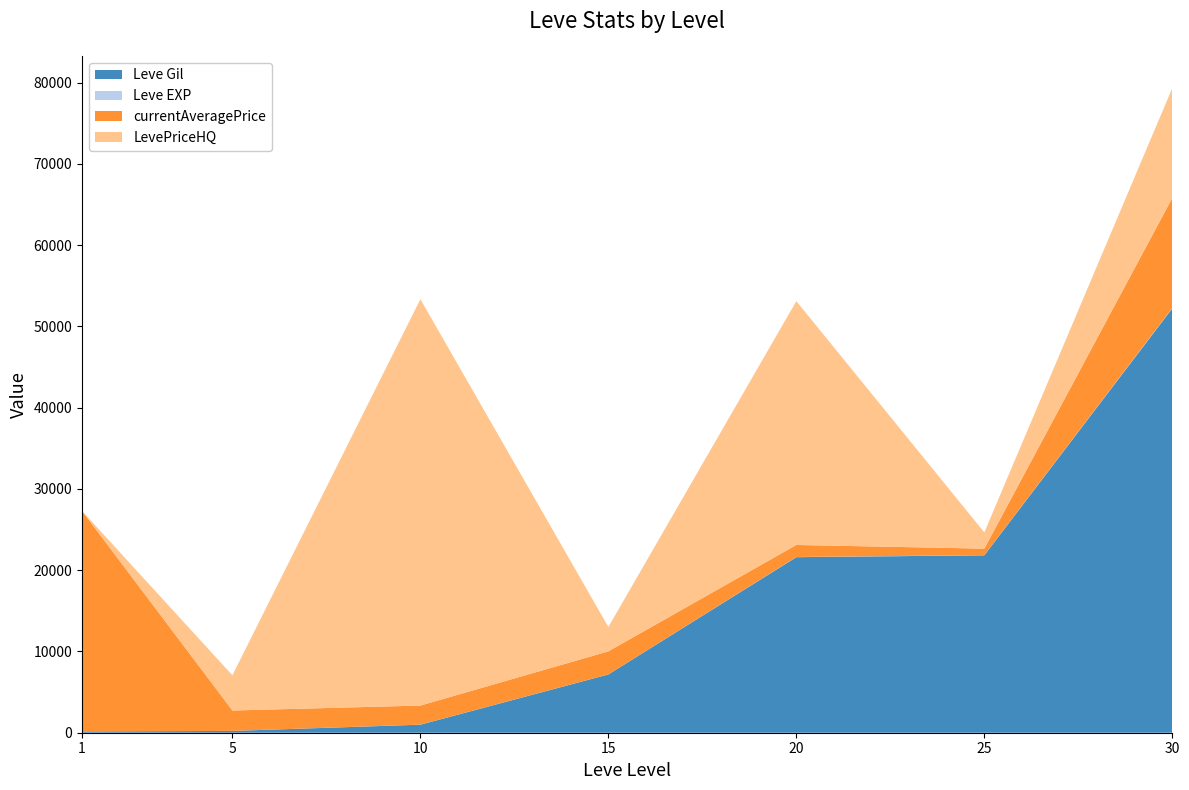

Reading left to right, extract all data points from this chart.

Leve Gil: 160	220	990	7170	21600	21830	52220
Leve EXP: 1	5	9	7	21	21	52
currentAveragePrice: 27128	2507	2342	2835	1481	798	13526
LevePriceHQ: 0	4335	50000	3000	30000	2000	13526